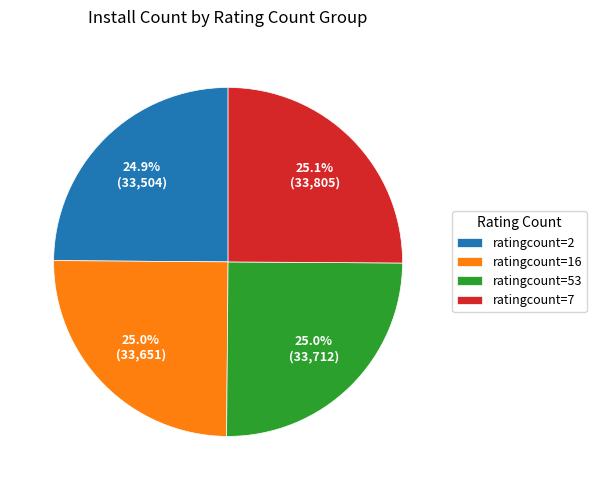

Is there a majority slice in this chart?

No